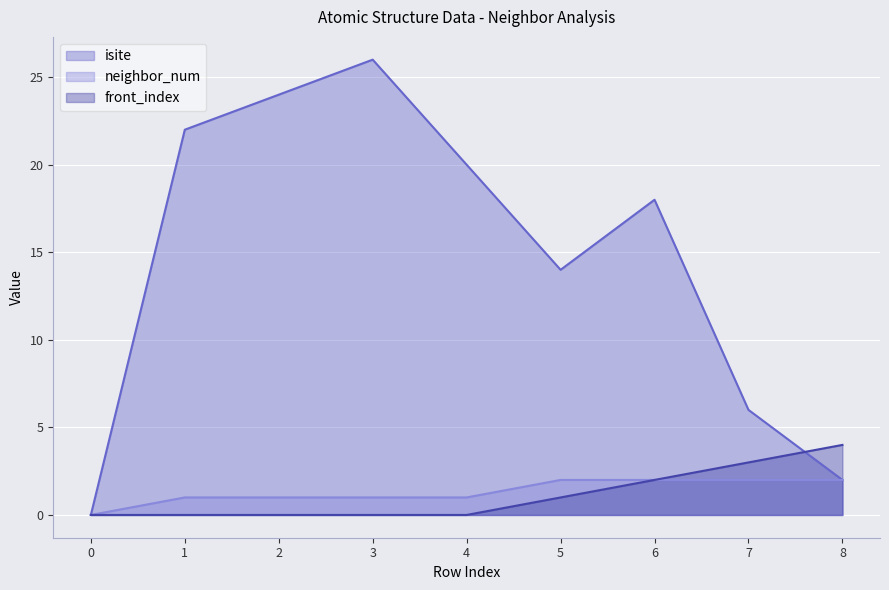

What are all the series names shown in the legend?

isite, neighbor_num, front_index